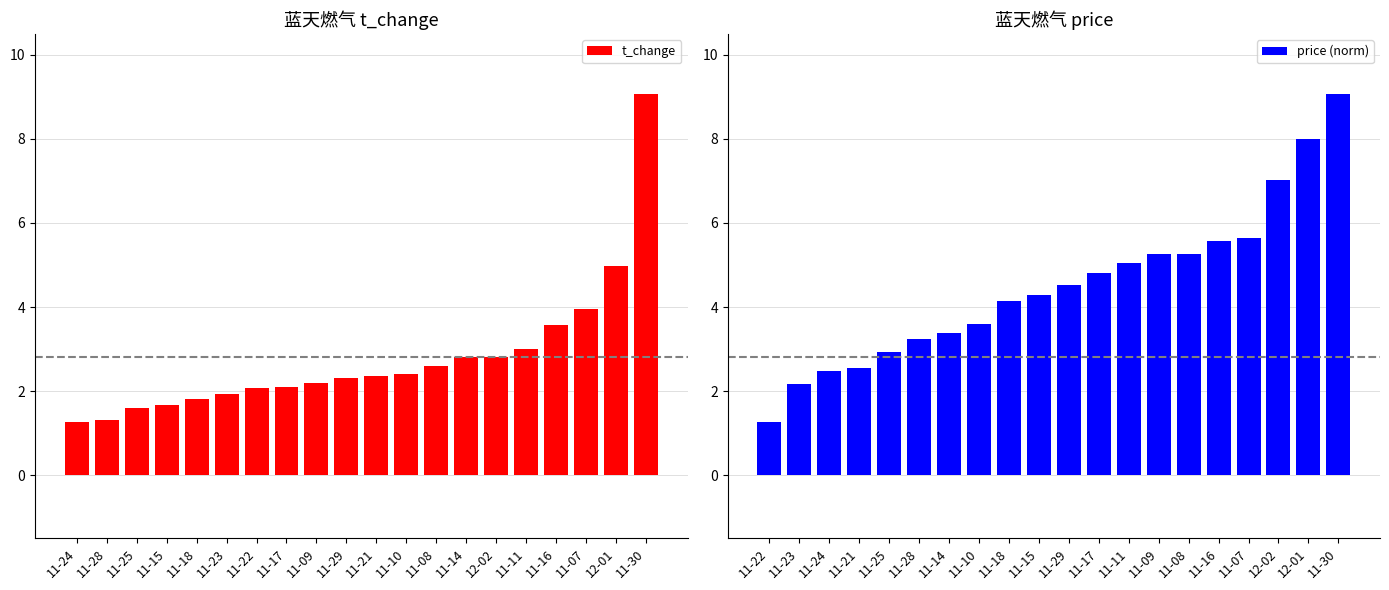

How many categories are shown in the chart?

20